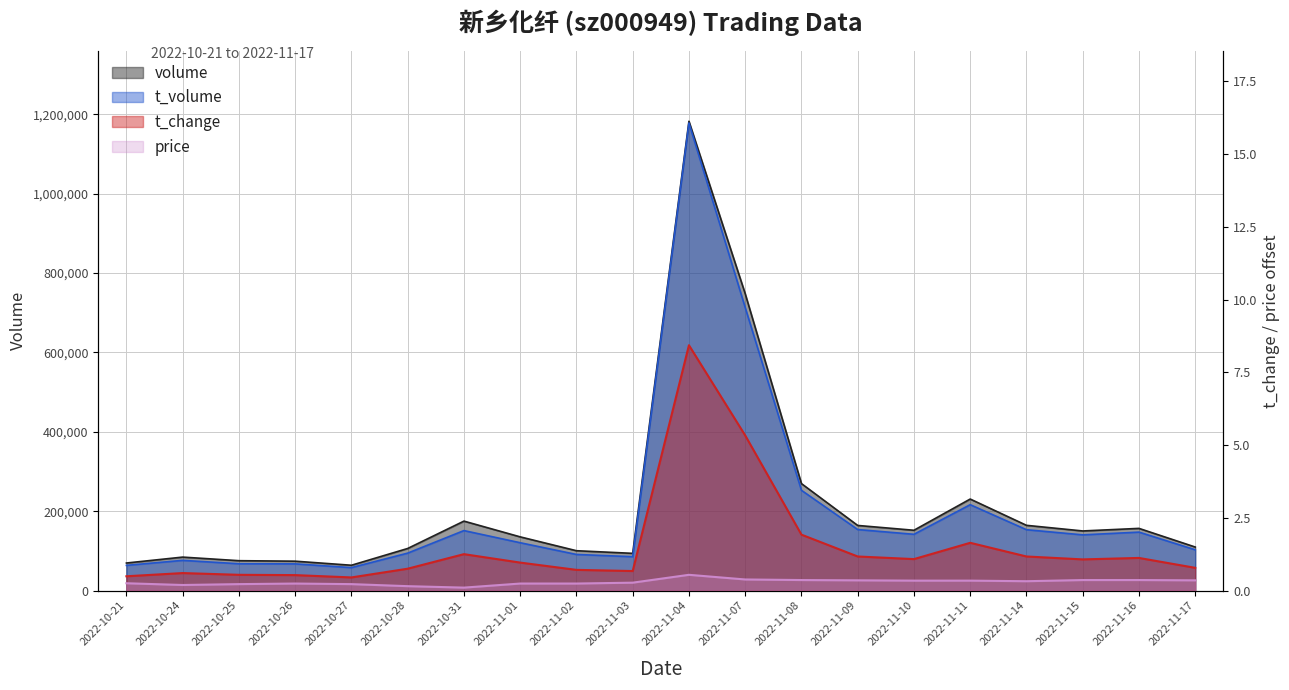

What is the total value across all series at 2022-11-11?

446787.0